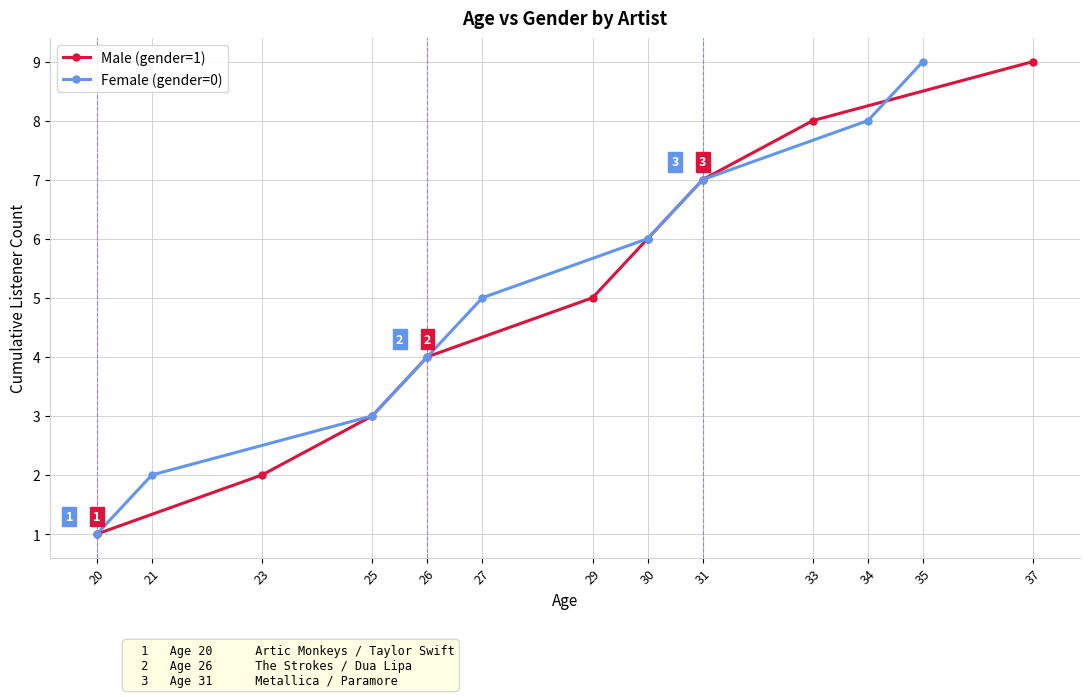

List the labels in order of Female (gender=0) value, smallest first.

20, 21, 25, 26, 27, 30, 31, 34, 35